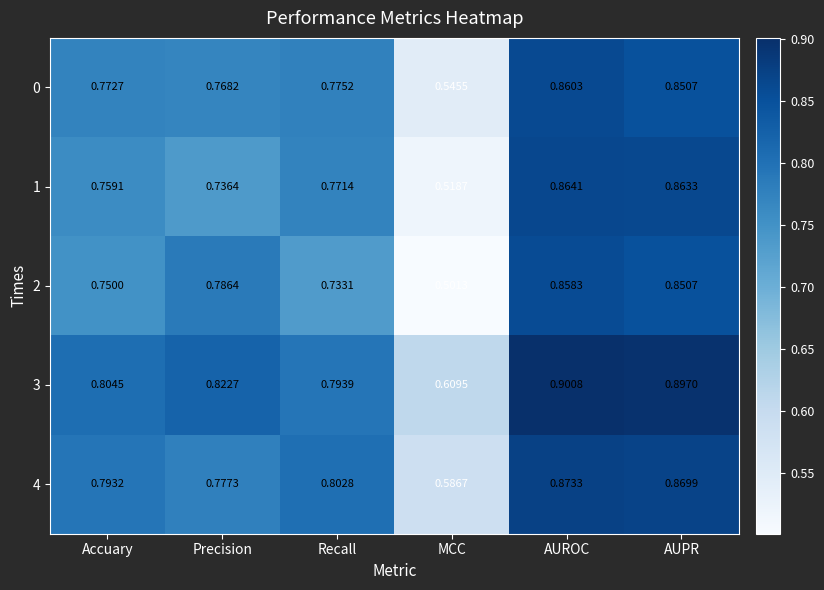

Which series has the widest spread of values?

2